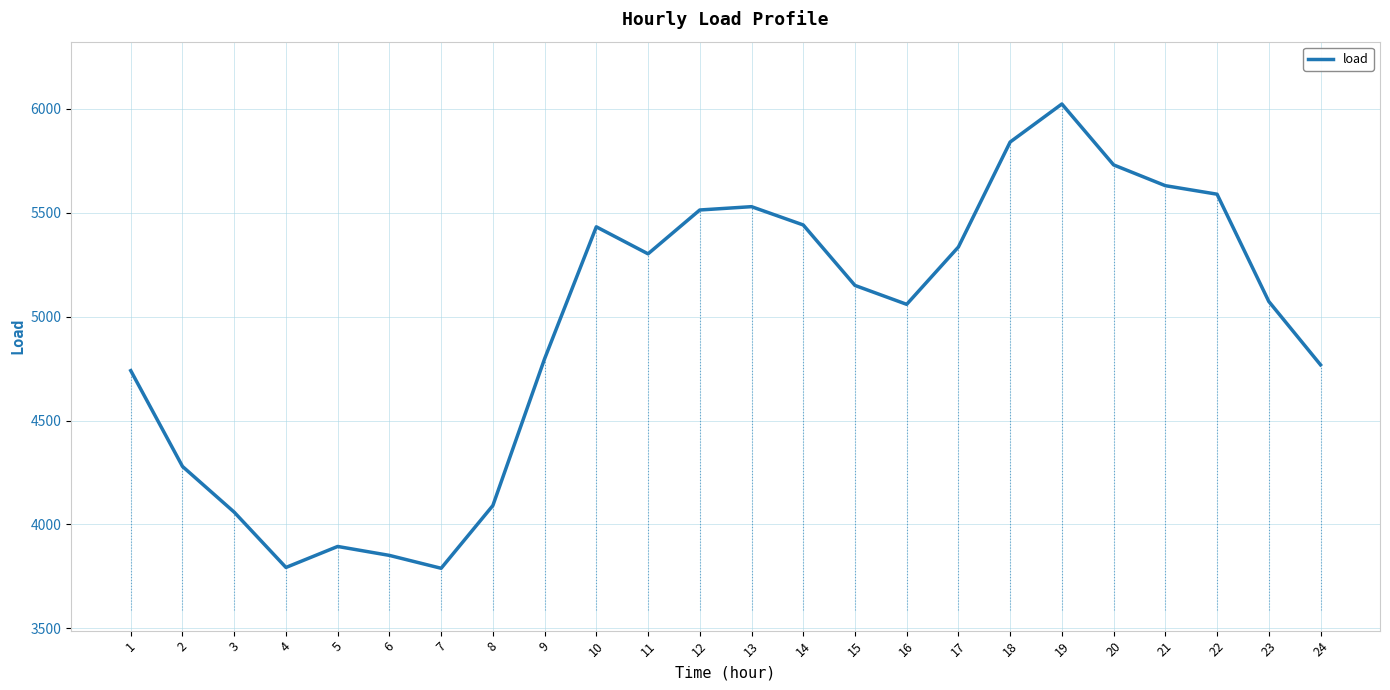

What is the maximum value shown in the chart?

6023